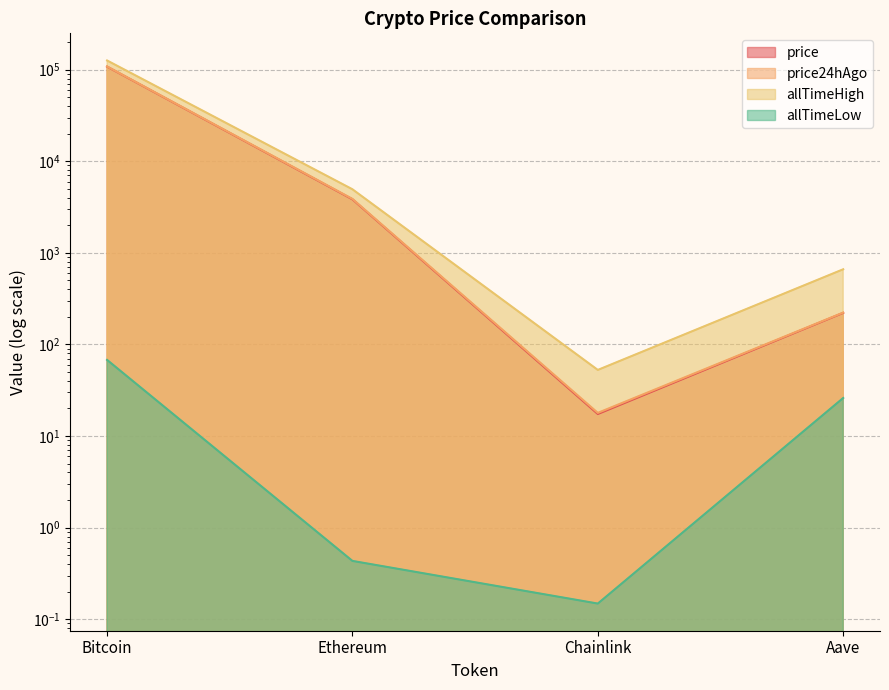

Which category has the highest value across all series?

Bitcoin